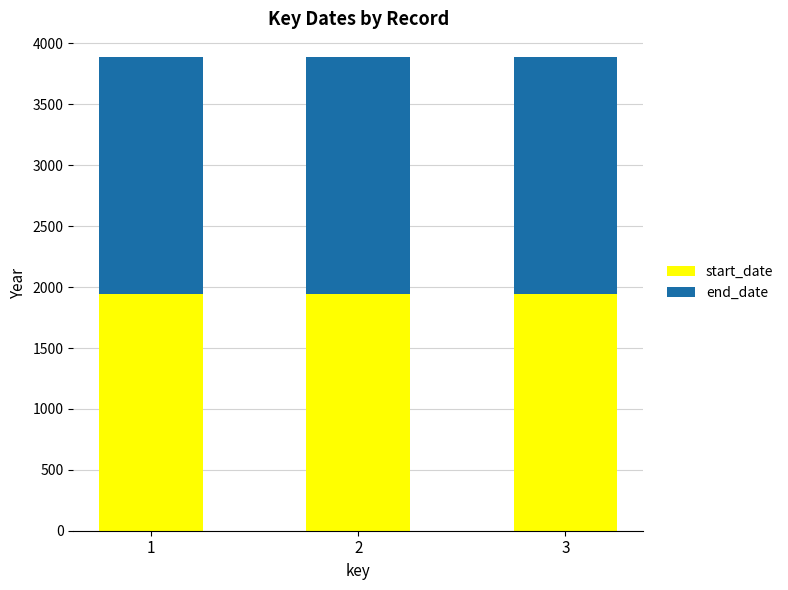

The value of start_date at 1 is 1944. True or false?

True